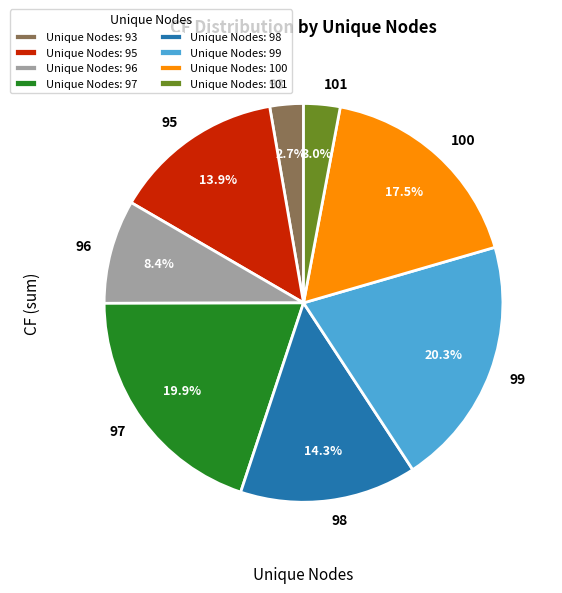

True or false: 97 accounts for 1% of the total.

False